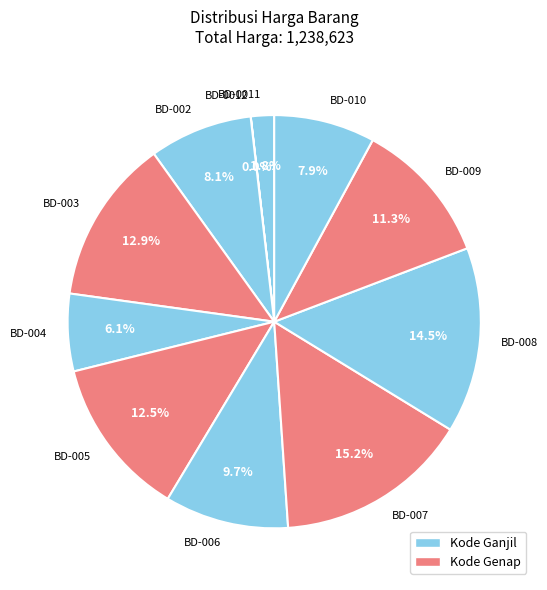

Does BD-010 account for over 50% of the chart?

No